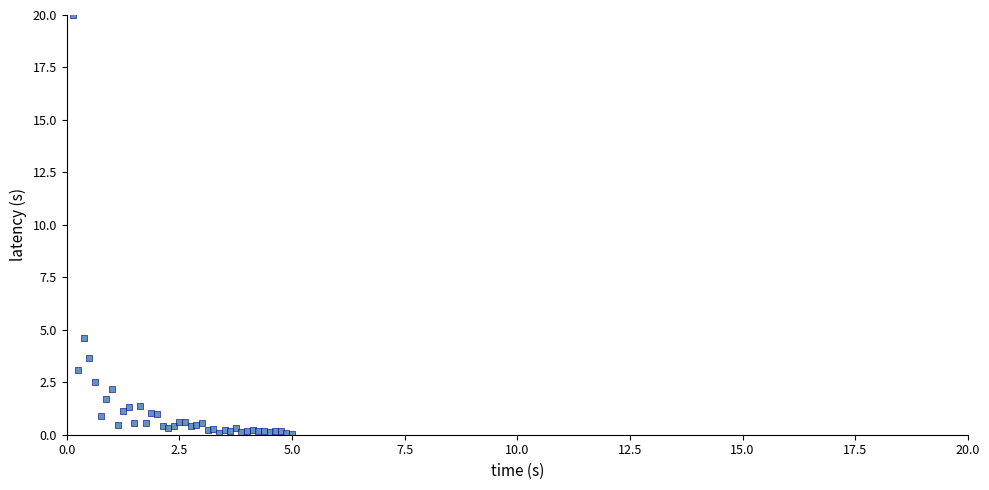

What Y value in the scatter plot is closest to 10?

4.6